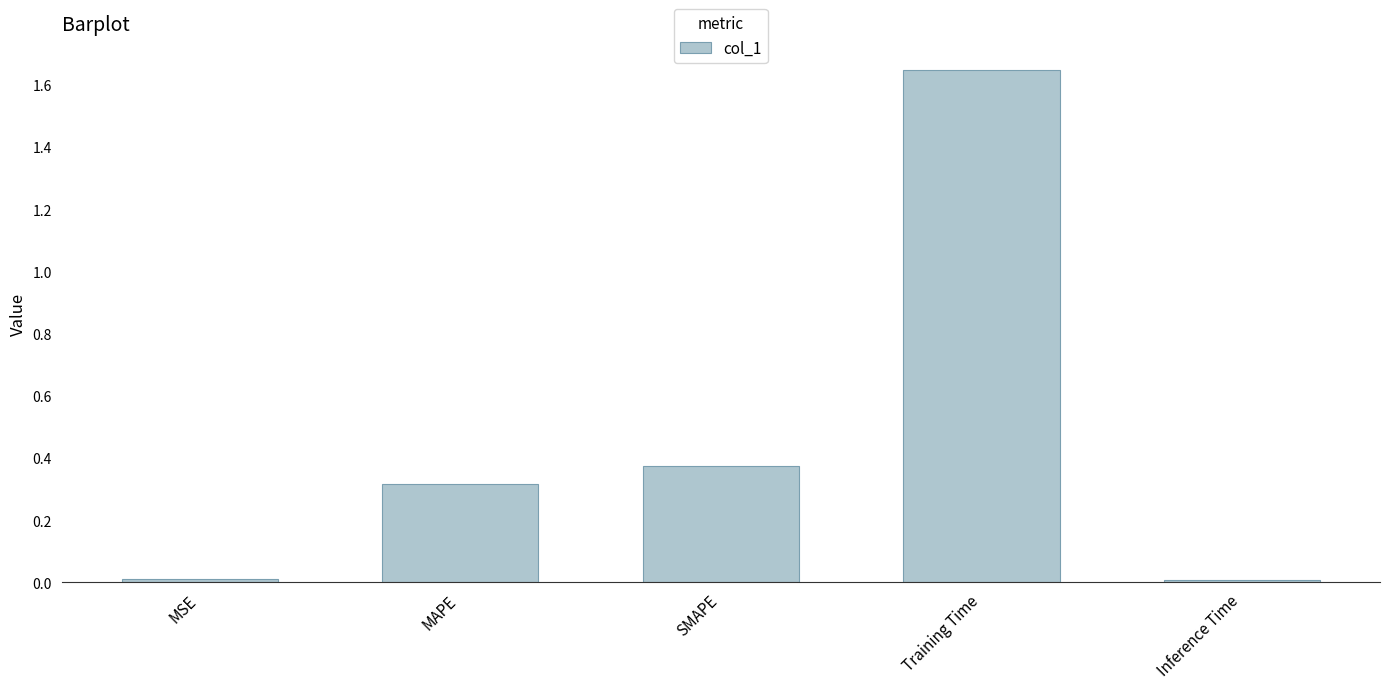

The value at MAPE is 0.3. True or false?

True